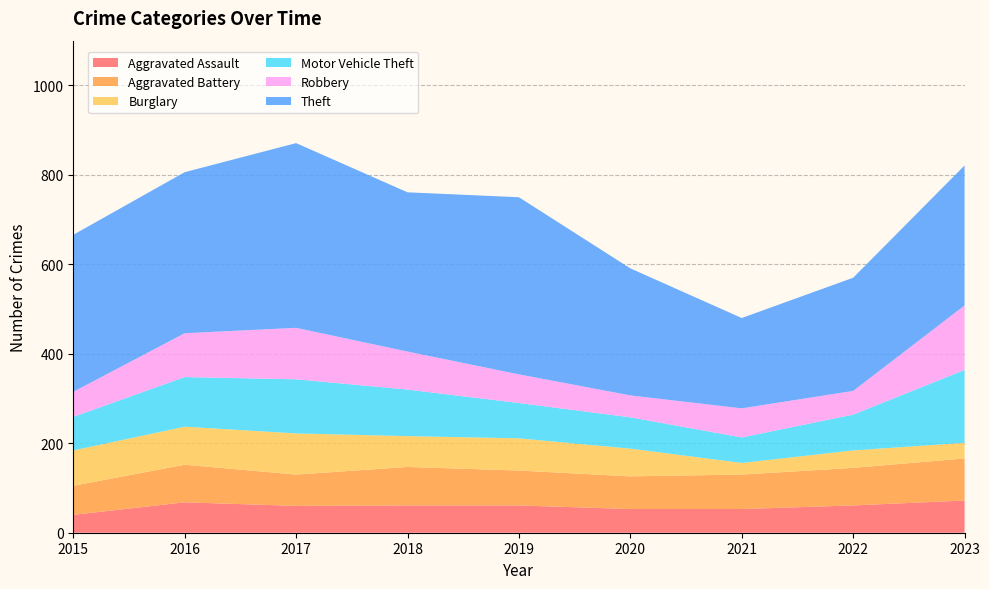

Reading left to right, transcribe all the data shown in this chart.

Aggravated Assault: 2015=40	2016=68	2017=60	2018=61	2019=61	2020=53	2021=53	2022=61	2023=72
Aggravated Battery: 2015=65	2016=84	2017=70	2018=86	2019=78	2020=73	2021=77	2022=84	2023=94
Burglary: 2015=79	2016=85	2017=92	2018=69	2019=72	2020=62	2021=26	2022=39	2023=35
Motor Vehicle Theft: 2015=75	2016=111	2017=121	2018=104	2019=79	2020=70	2021=57	2022=80	2023=163
Robbery: 2015=56	2016=98	2017=115	2018=85	2019=64	2020=49	2021=65	2022=53	2023=144
Theft: 2015=351	2016=360	2017=413	2018=356	2019=396	2020=284	2021=202	2022=253	2023=313